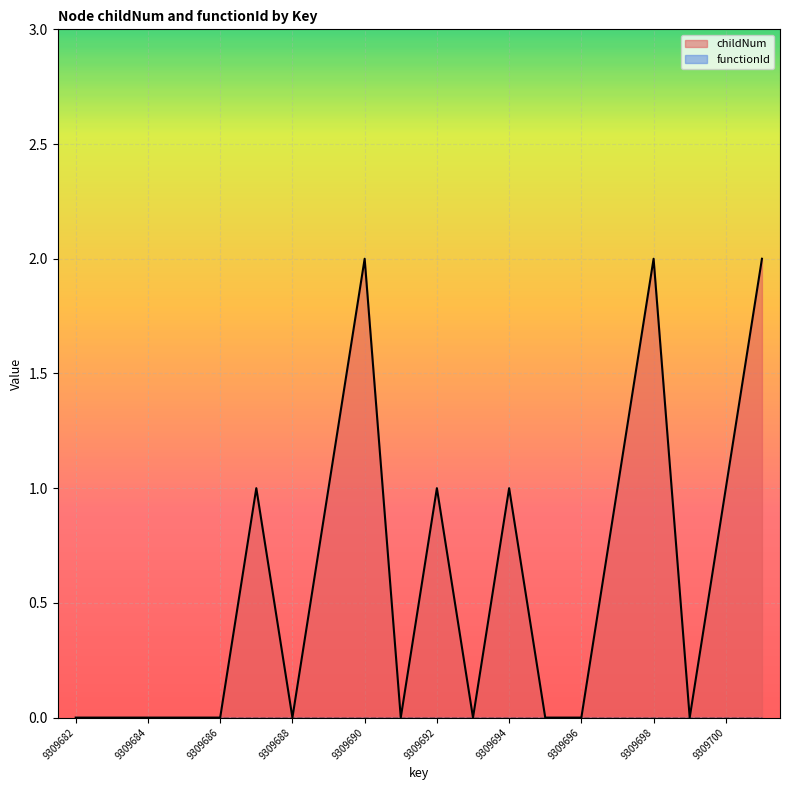

Reading left to right, transcribe all the data shown in this chart.

0	0	0	0	0	1	0	1	2	0	1	0	1	0	0	1	2	0	1	2